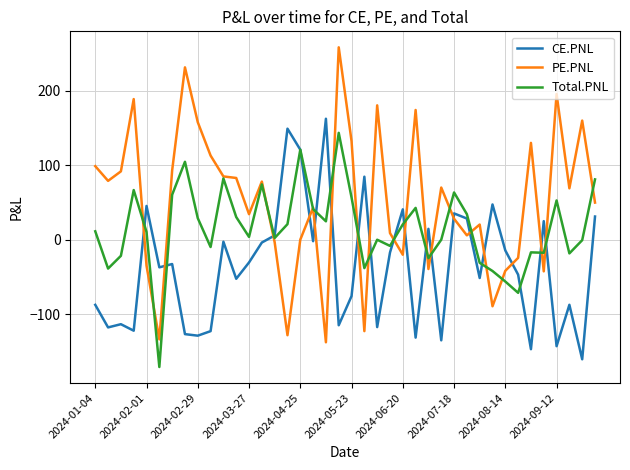

Which series has the largest total across all categories?

PE.PNL